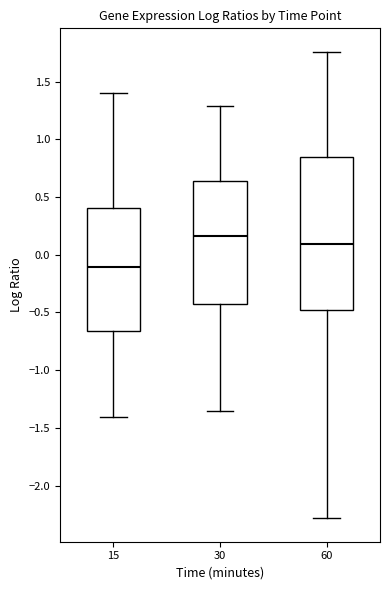

Which box has the highest median line?

30